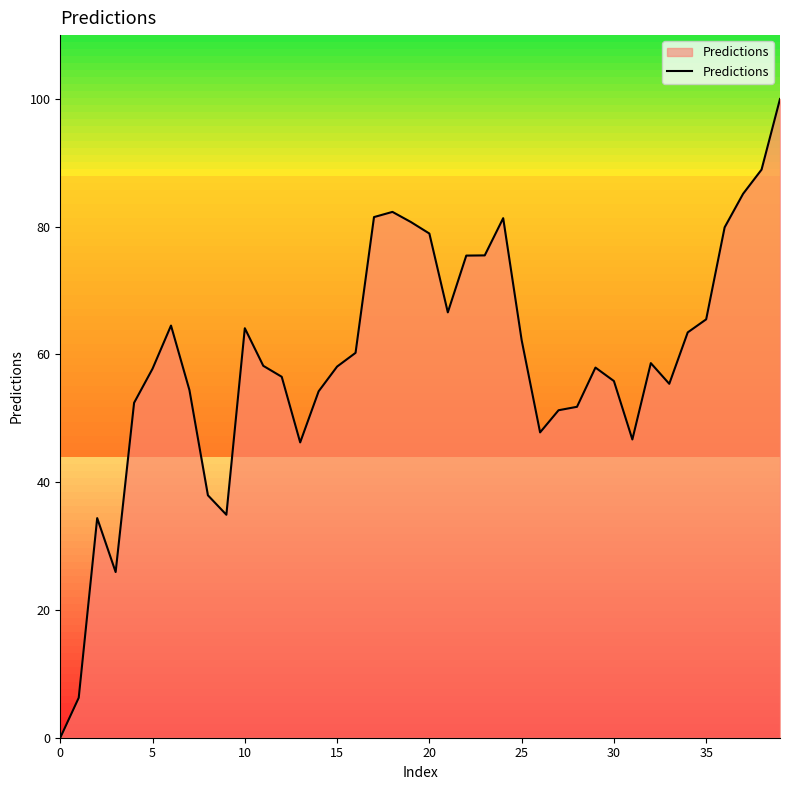

Where is the data nearest to the value 50?

27